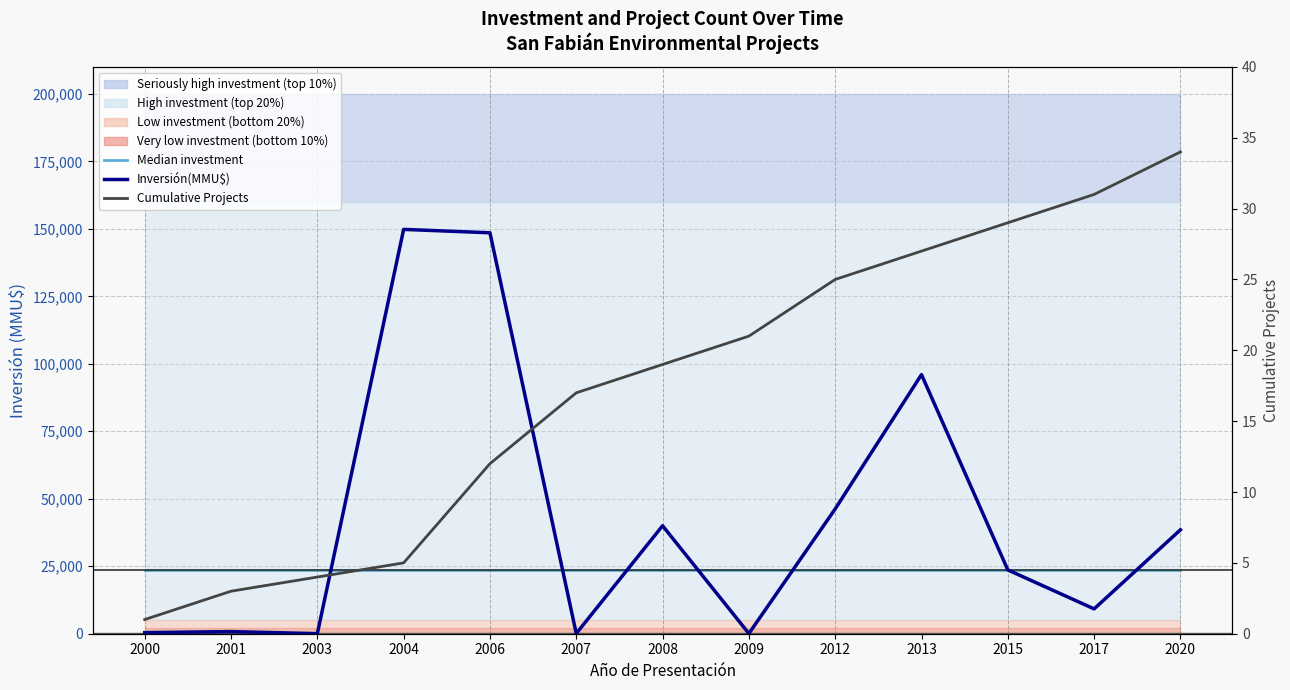

Is it true that Cumulative Projects equals 1 at 2000?

True